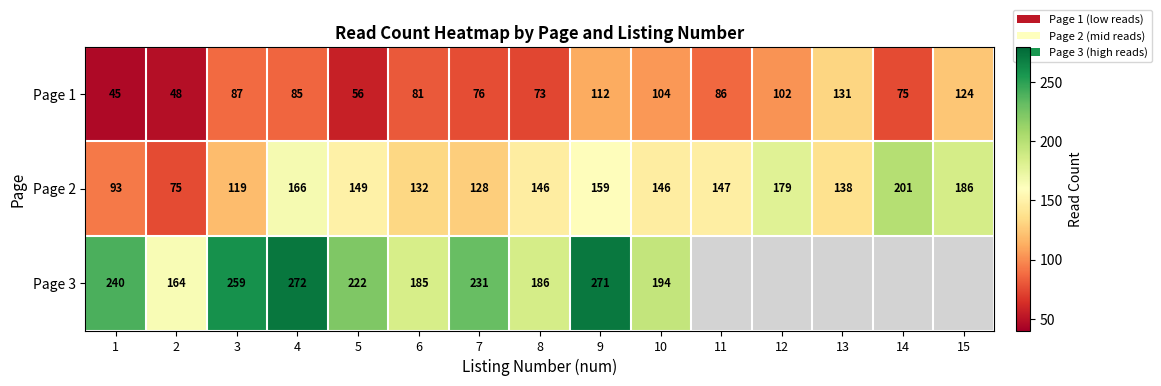

Which category has the lowest value in the Page 1 series?

1